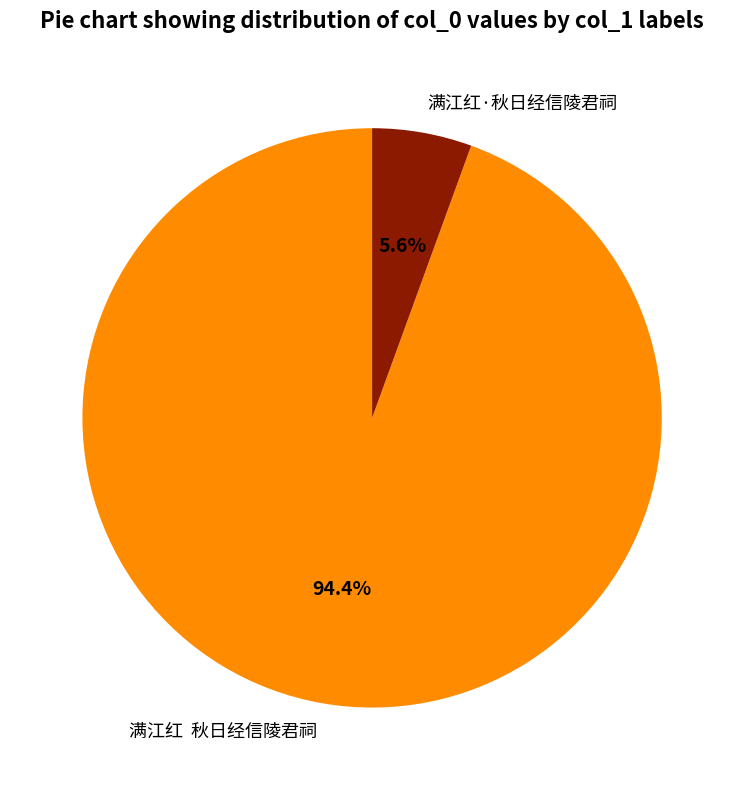

Is there any slice that represents more than half of the pie?

Yes